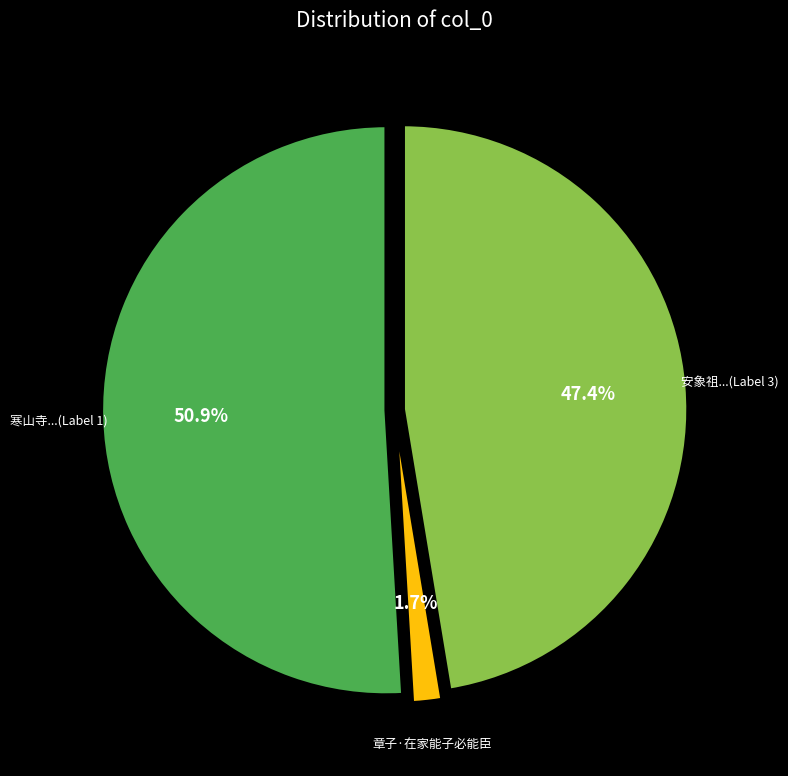

Rank the categories by value from highest to lowest.

寒山寺...(Label 1), 安象祖...(Label 3), 章子·在家能子必能臣